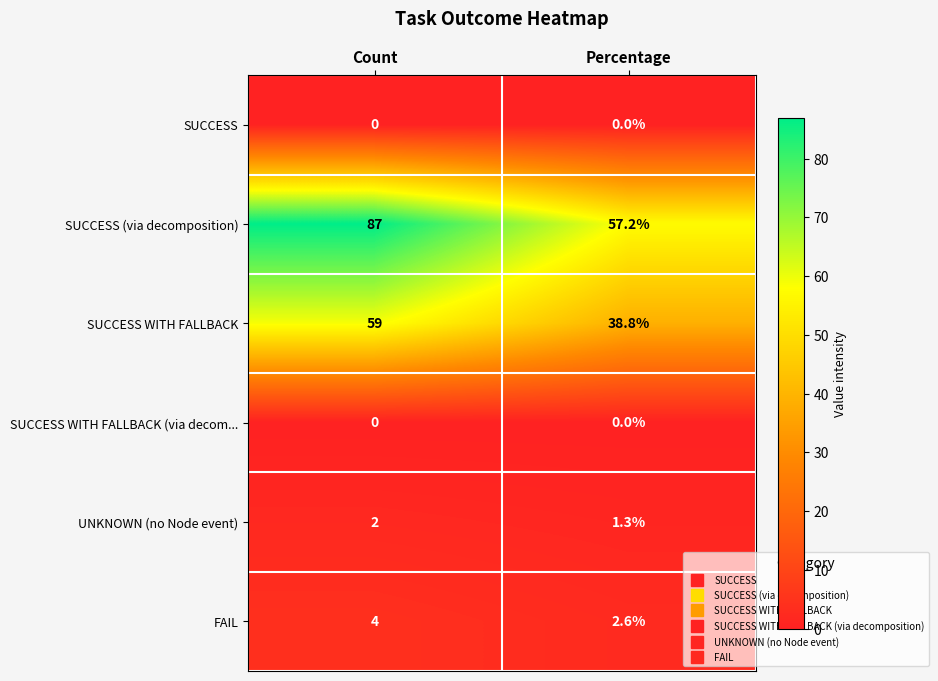

What is the sum of all FAIL values?

6.6